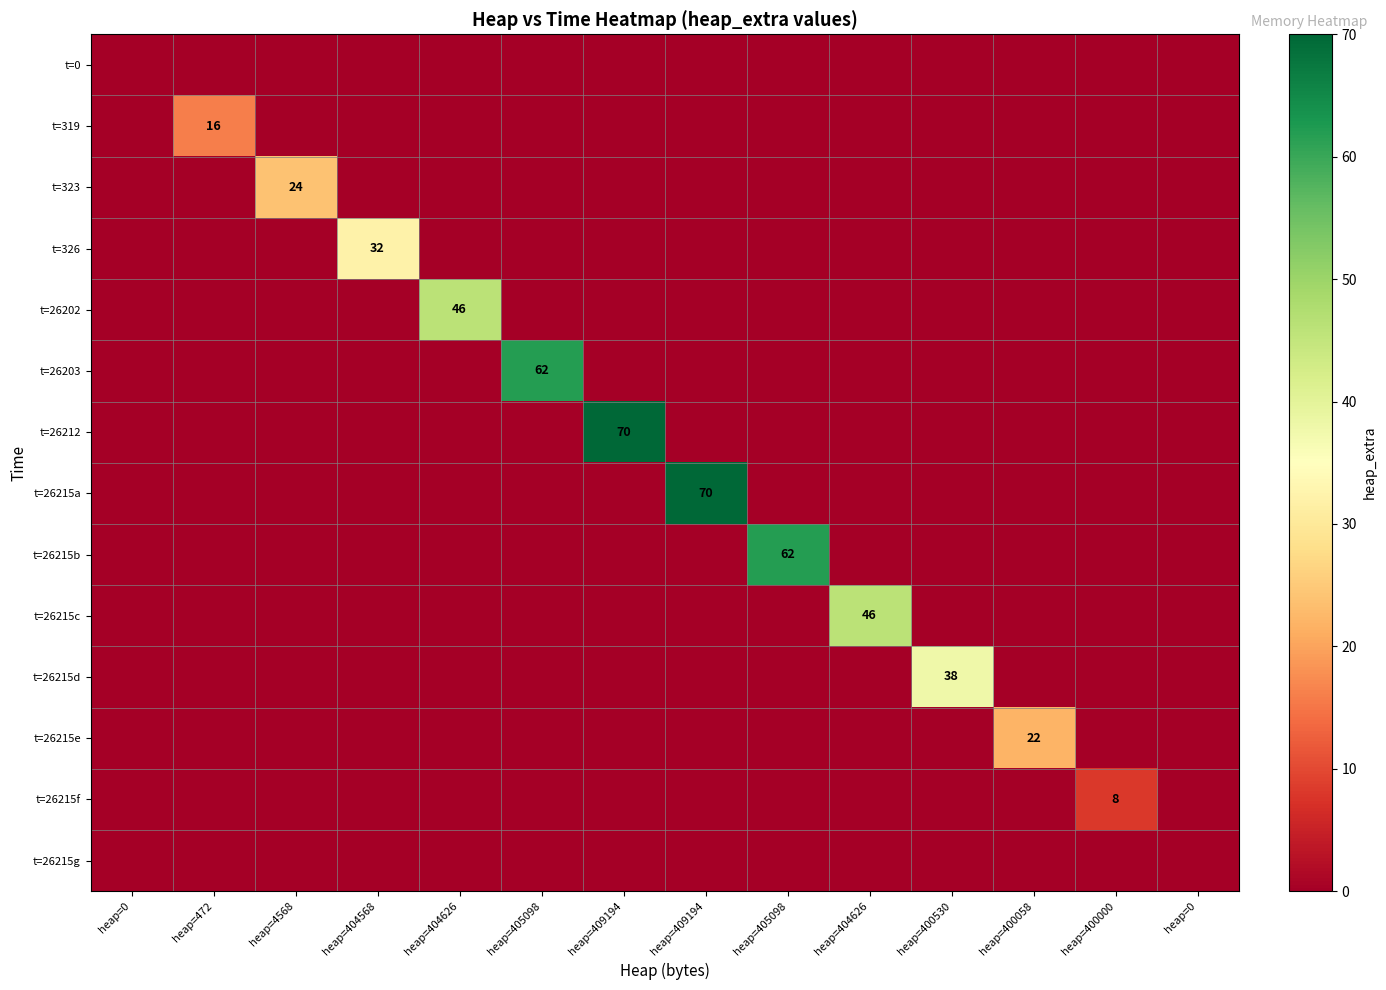

Is it true that t=26202 equals 22 at heap=400000?

False